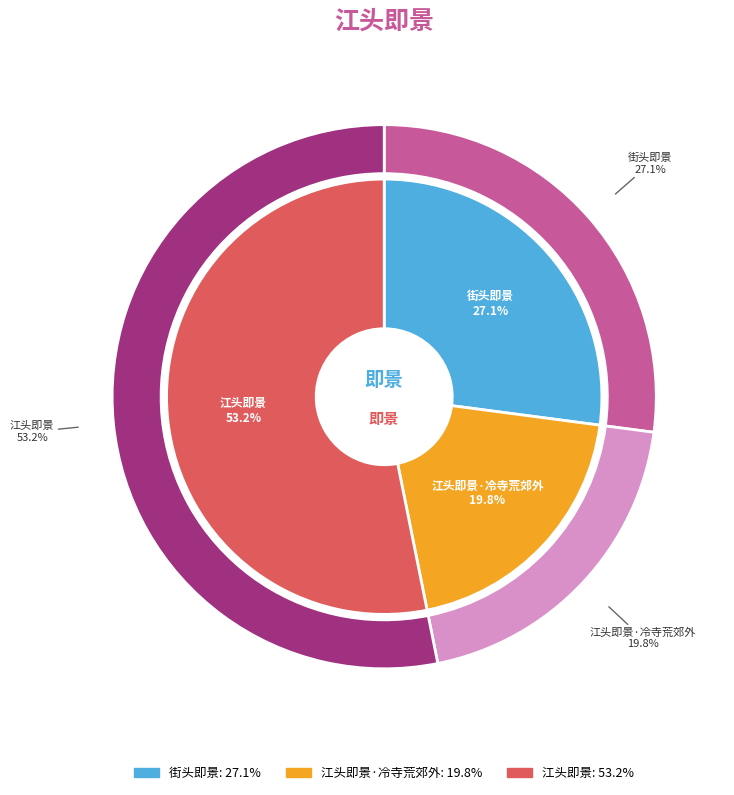

Which category has the smallest portion of the pie?

江头即景·冷寺荒郊外